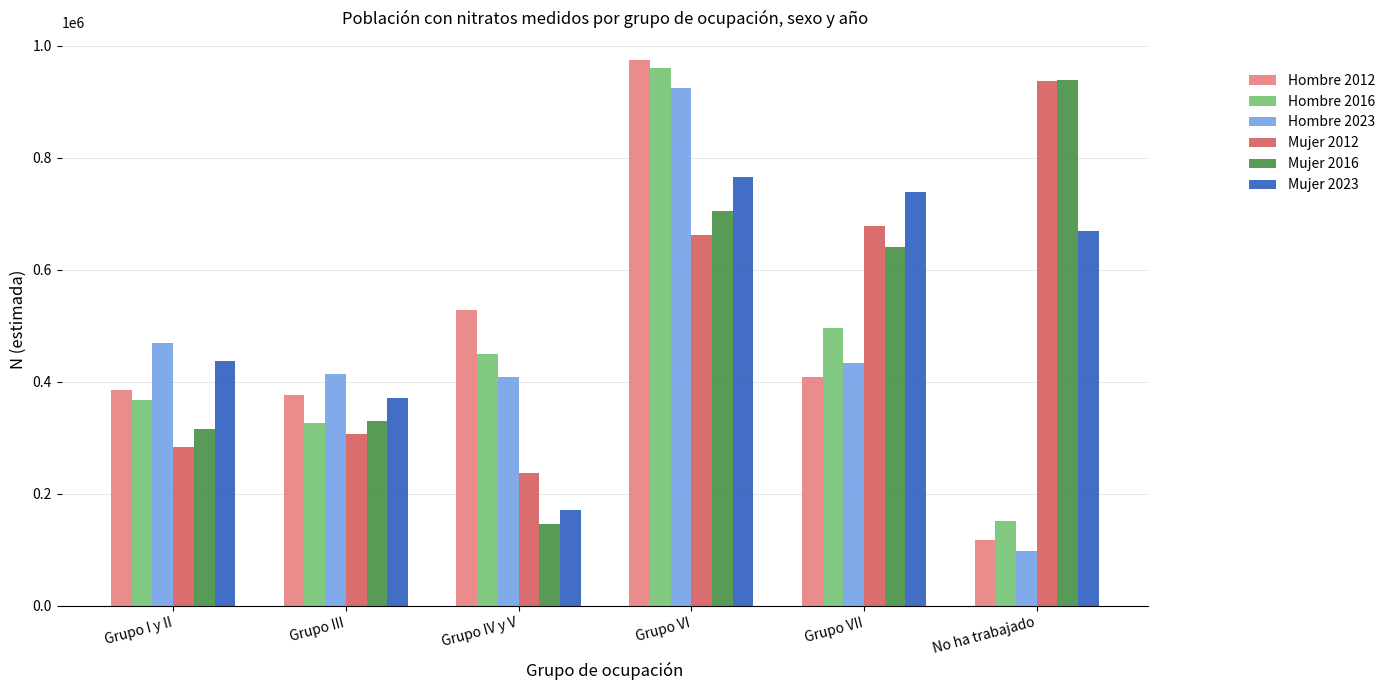

Reading left to right, transcribe all the data shown in this chart.

Hombre 2012: 386310	376652	527793	974925	408952	117319
Hombre 2016: 367453	326099	449596	961020	496568	150755
Hombre 2023: 469860	414680	408515	925265	433406	97658
Mujer 2012: 283390	305993	237396	661549	677644	936209
Mujer 2016: 315265	329360	146871	704889	641220	939107
Mujer 2023: 436501	371454	172102	764871	739665	669951